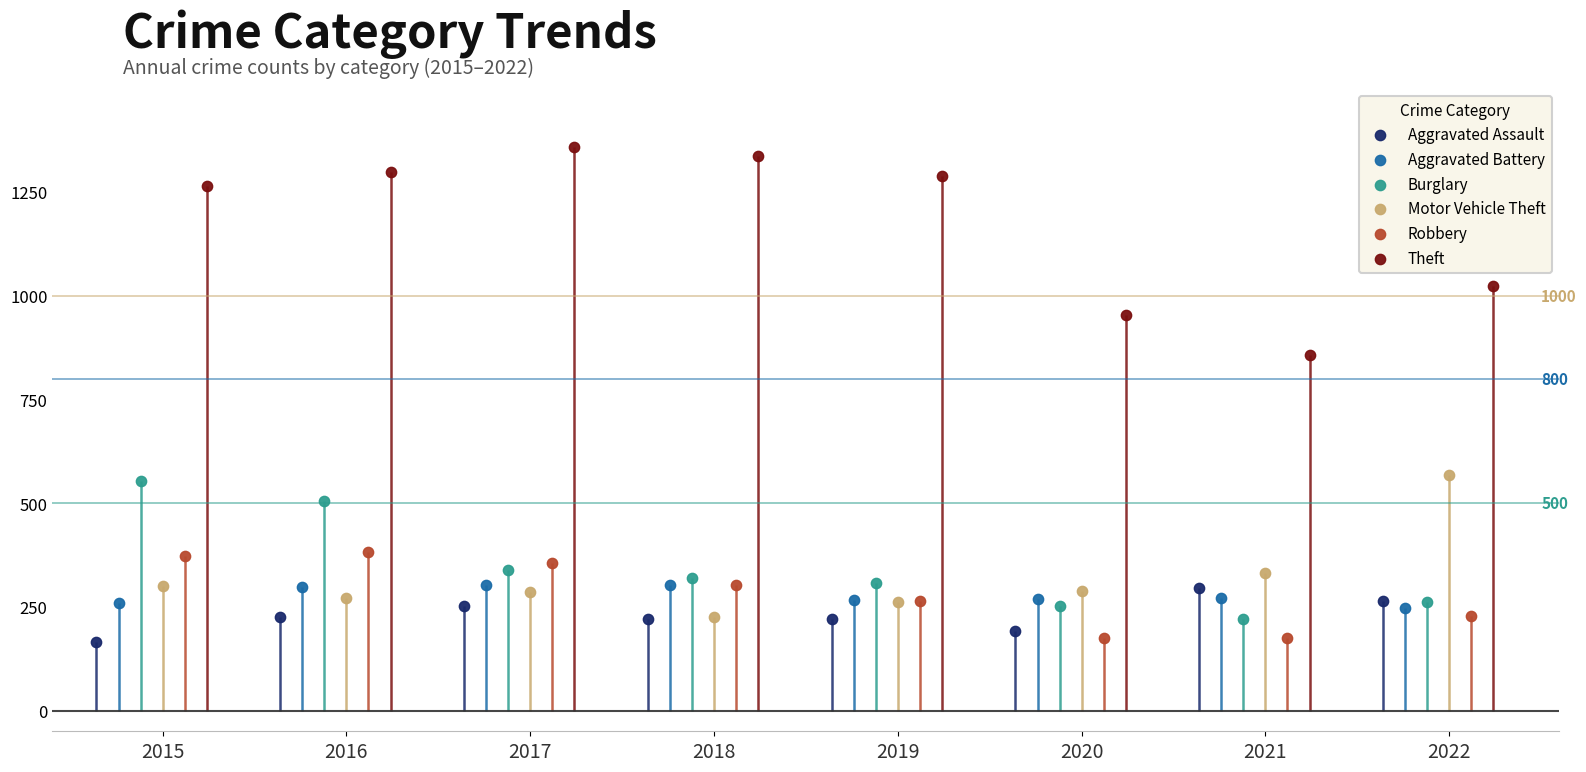

Is the value of Aggravated Assault at 2021 greater than the value of Theft at 2019?

No